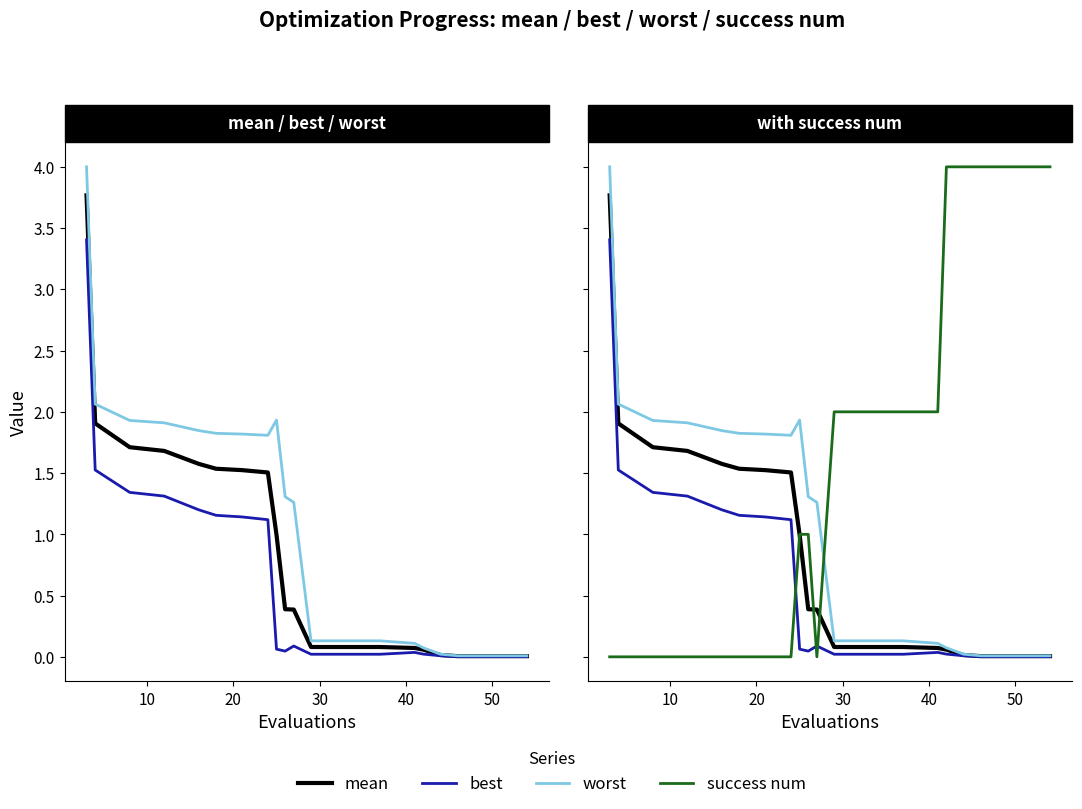

Which series has the widest spread of values?

success num